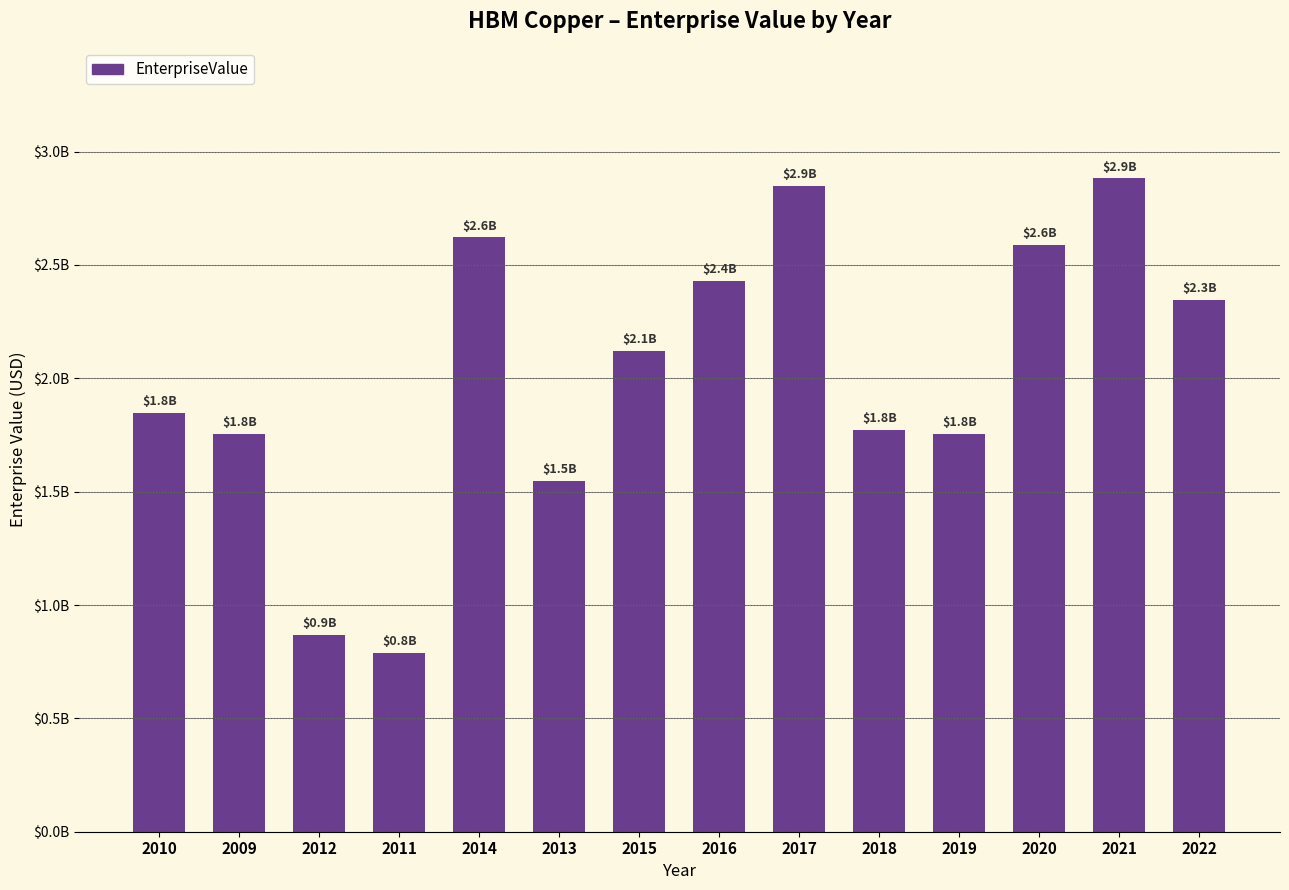

What is the difference between the values at 2011 and 2013?

758327290.7